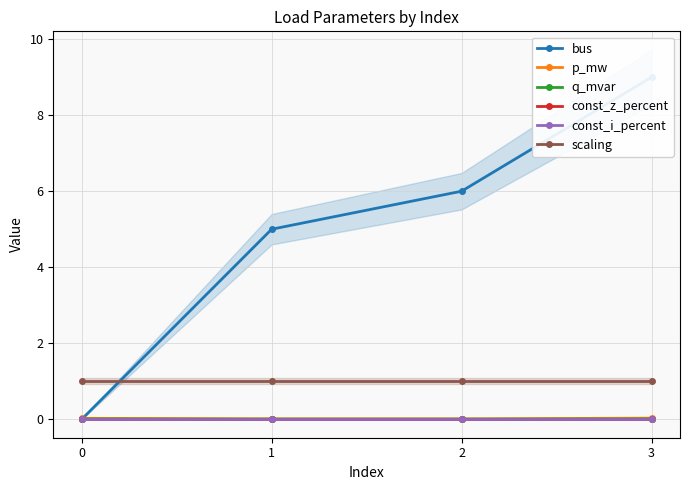

Which series has the largest total across all categories?

bus